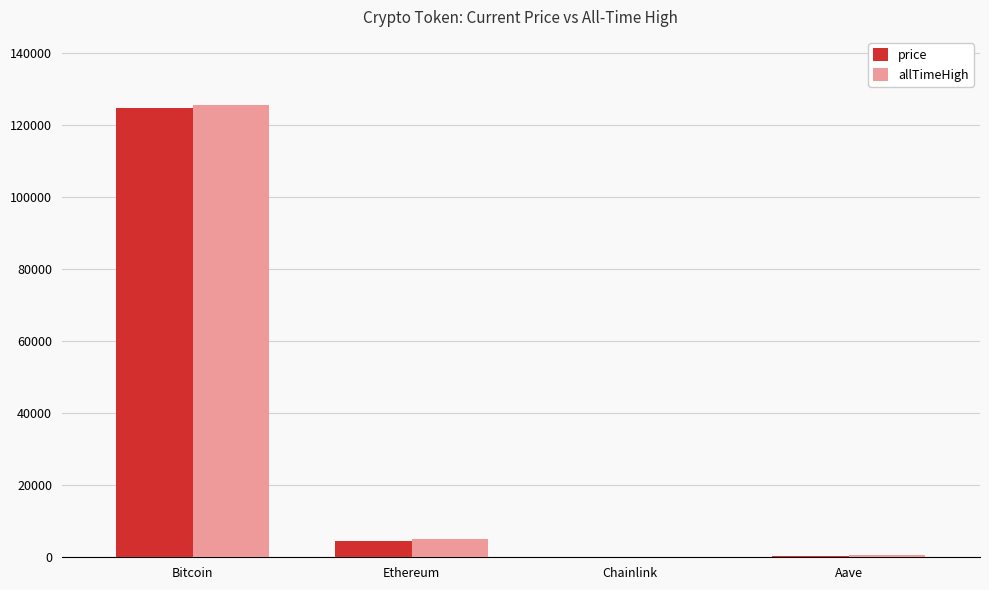

Read the price value at Chainlink.

22.4